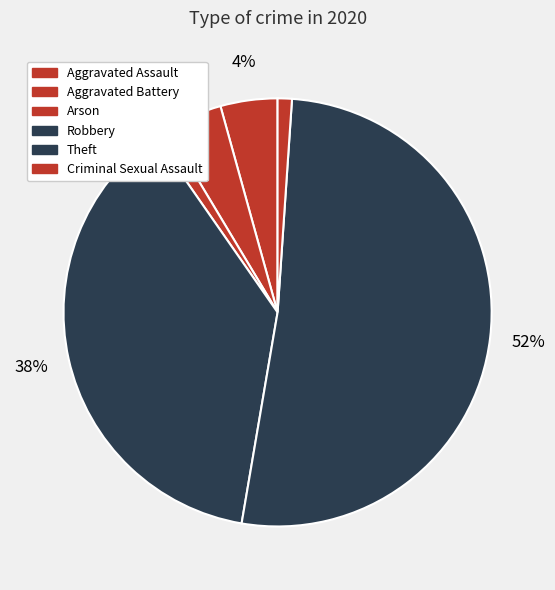

Which has a higher value, Arson or Aggravated Battery?

Aggravated Battery